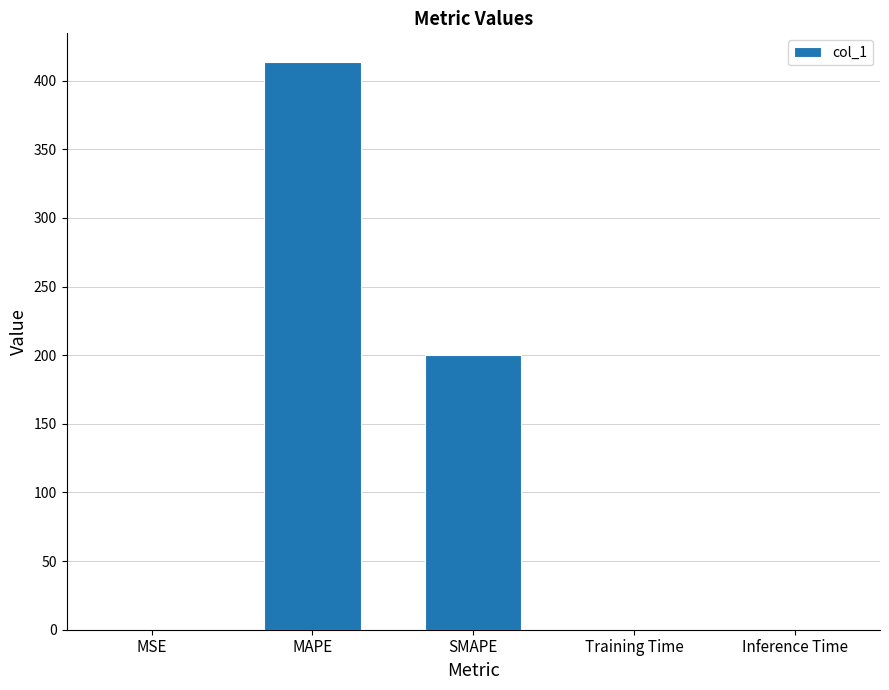

What is the maximum value shown in the chart?

413.8